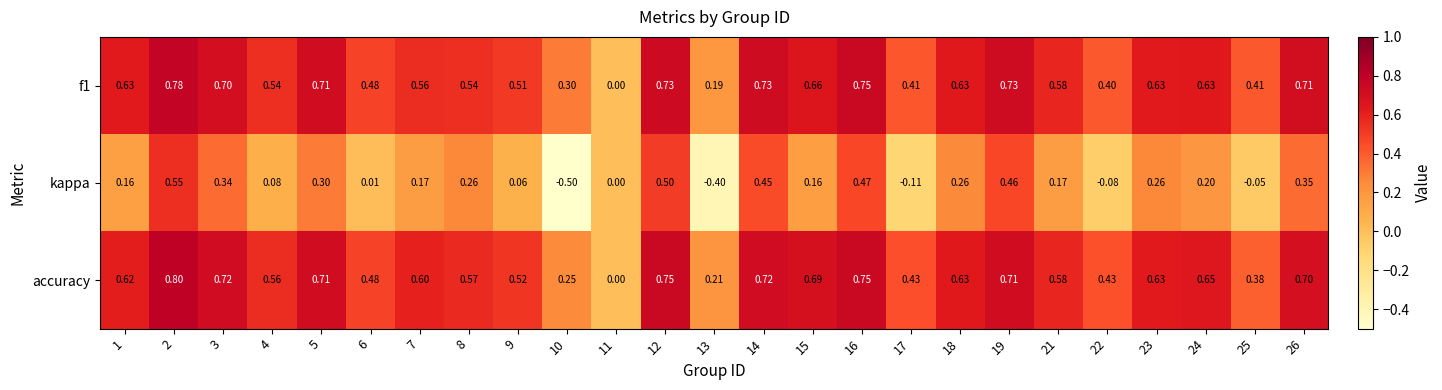

Which series changed the most between 1 and 3?

kappa